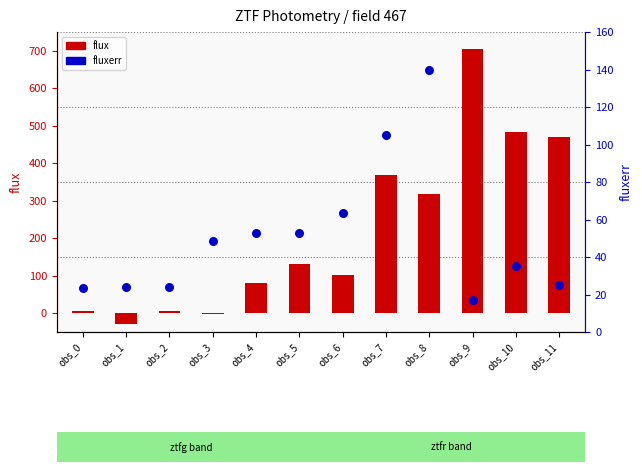

Is the value of fluxerr at obs_3 greater than the value of flux at obs_7?

No